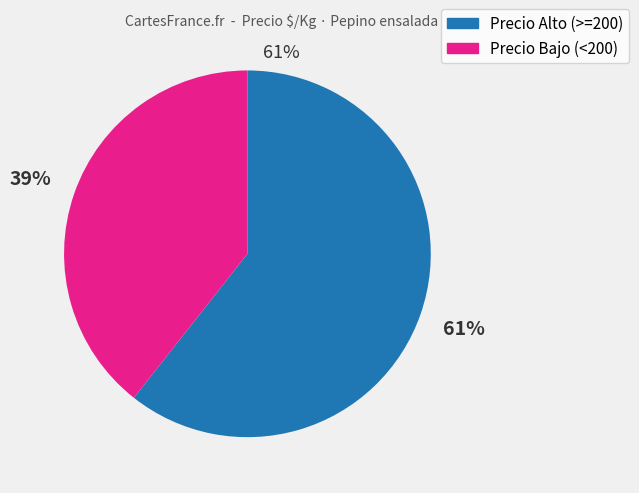

To the nearest percent, what is the average slice percentage?

50%